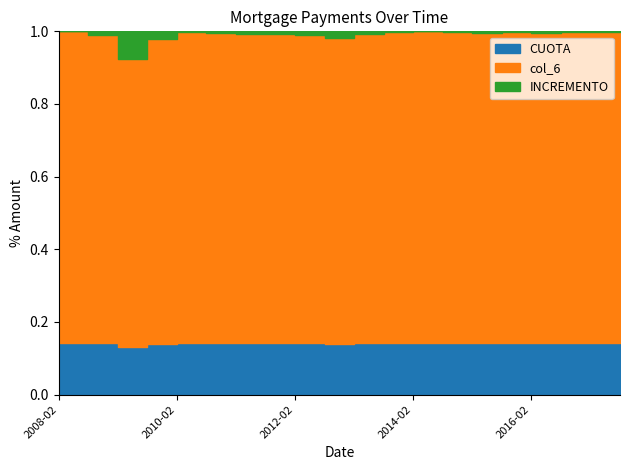

Which series has the largest range (max minus min)?

col_6